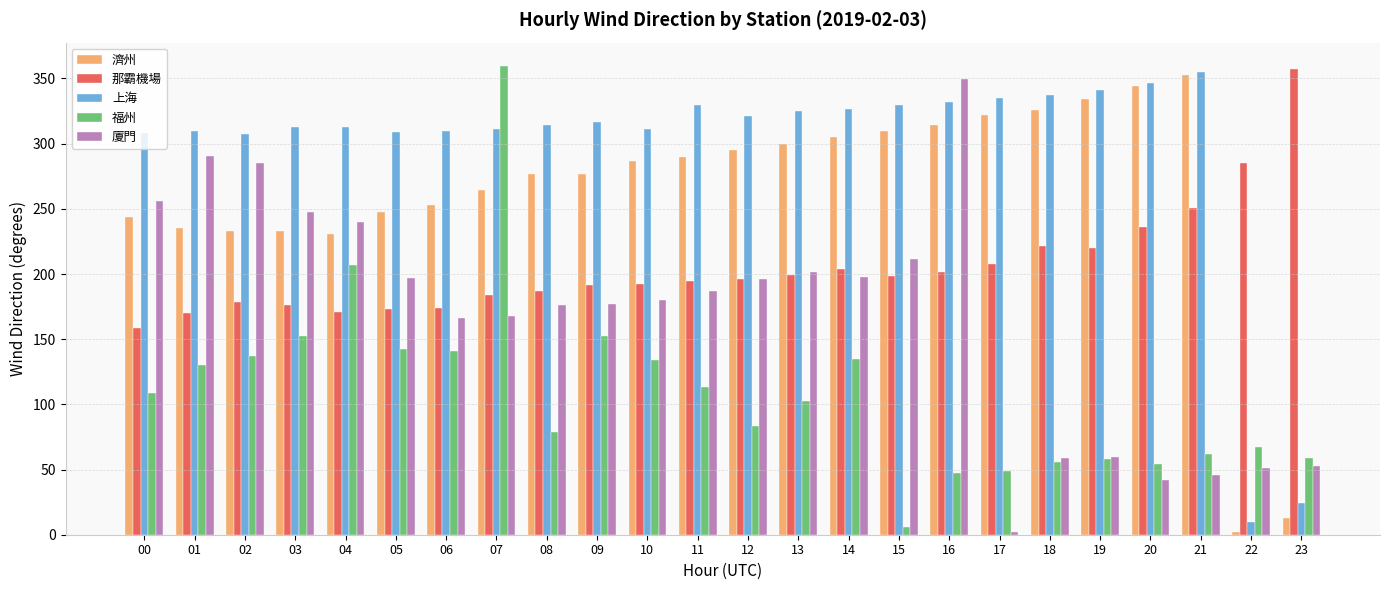

List the series in order of their overall mean, lowest first.

福州, 廈門, 那霸機場, 濟州, 上海